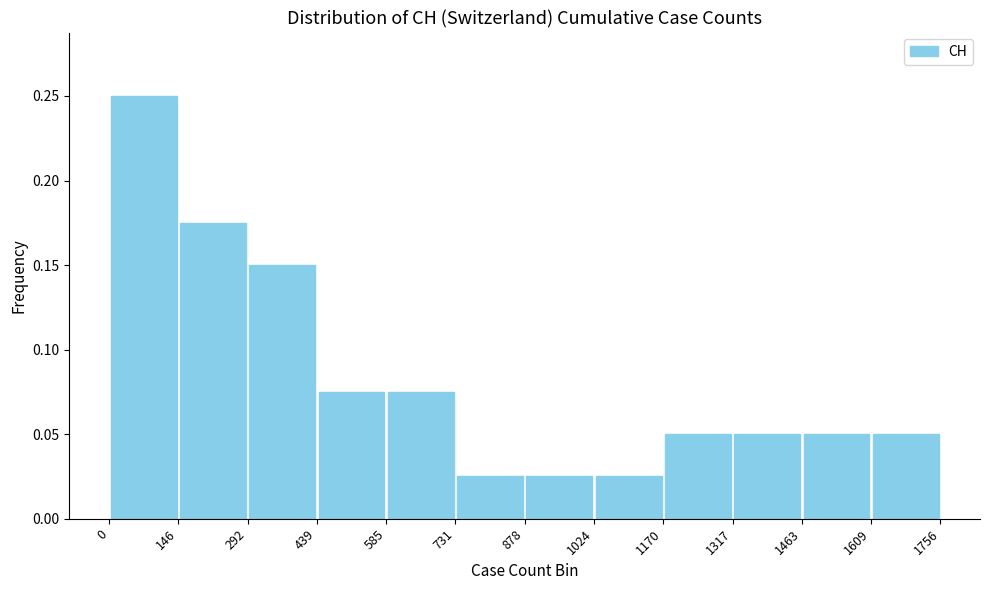

Reading left to right, list every bar in this chart as the range it spans on the x-axis followed by its height. The values are not printed on the chart, so give them approximately, as read against the axis.

0 to 146: 0.250
146 to 292: 0.175
292 to 439: 0.150
439 to 585: 0.075
585 to 731: 0.075
731 to 878: 0.025
878 to 1024: 0.025
1024 to 1170: 0.025
1170 to 1317: 0.050
1317 to 1463: 0.050
1463 to 1609: 0.050
1609 to 1756: 0.050